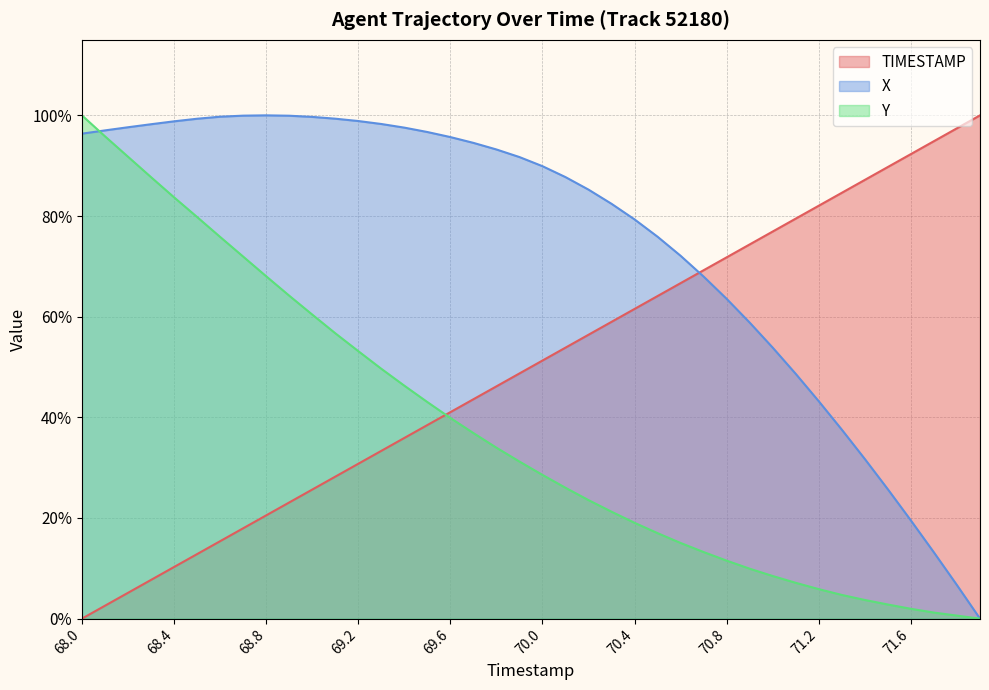

List the series in order of their overall mean, lowest first.

Y, TIMESTAMP, X